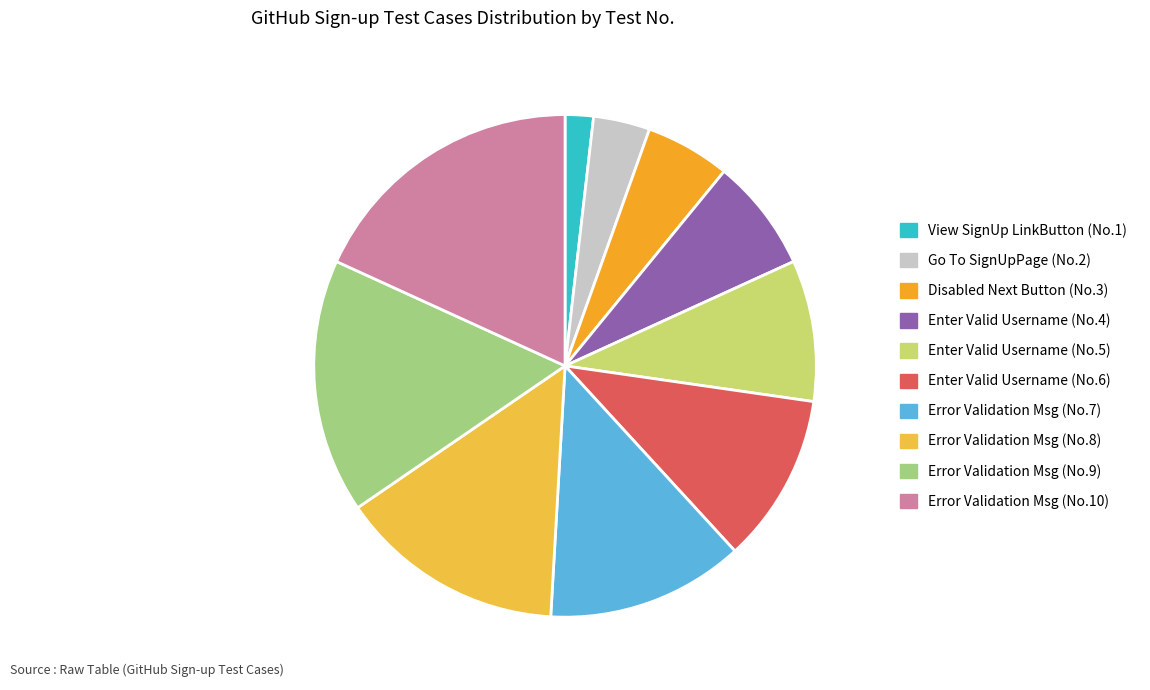

Rank the categories by value from highest to lowest.

Error Validation Msg (No.10), Error Validation Msg (No.9), Error Validation Msg (No.8), Error Validation Msg (No.7), Enter Valid Username (No.6), Enter Valid Username (No.5), Enter Valid Username (No.4), Disabled Next Button (No.3), Go To SignUpPage (No.2), View SignUp LinkButton (No.1)